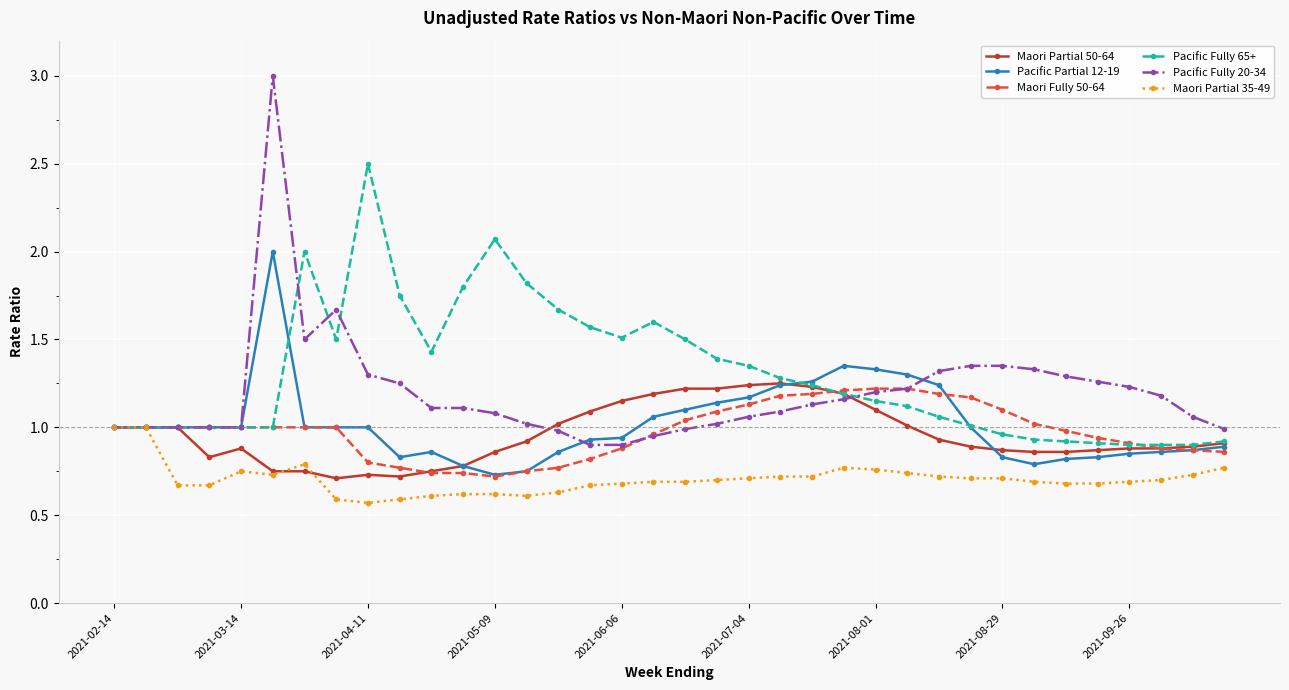

True or false: Maori Partial 50-64 and Maori Partial 35-49 intersect in this chart.

True